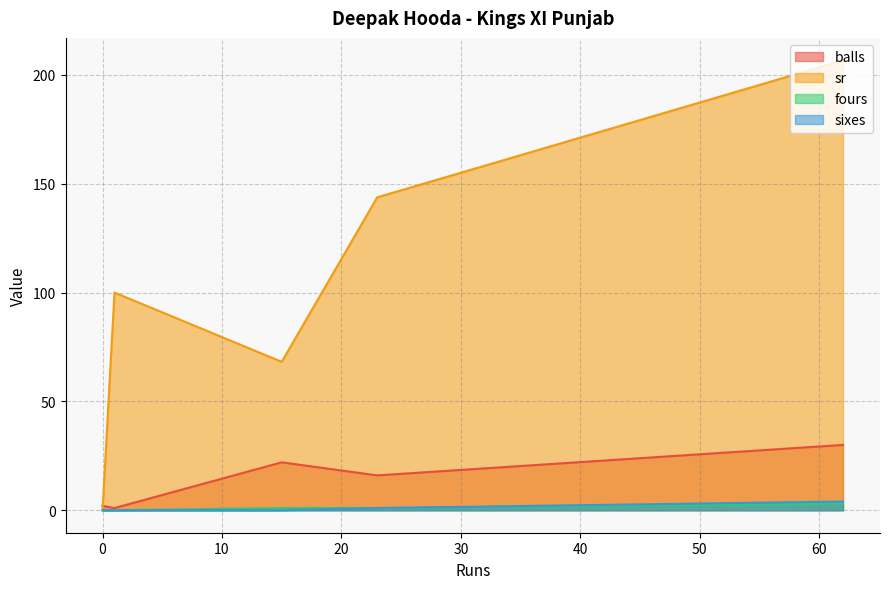

List the labels in order of fours value, largest first.

62, 23, 15, 1, 0